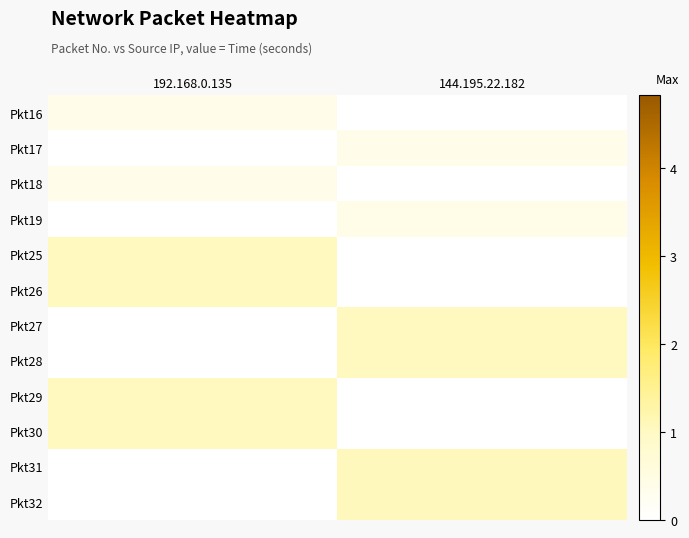

Which has a higher value, 192.168.0.135 or 144.195.22.182?

192.168.0.135